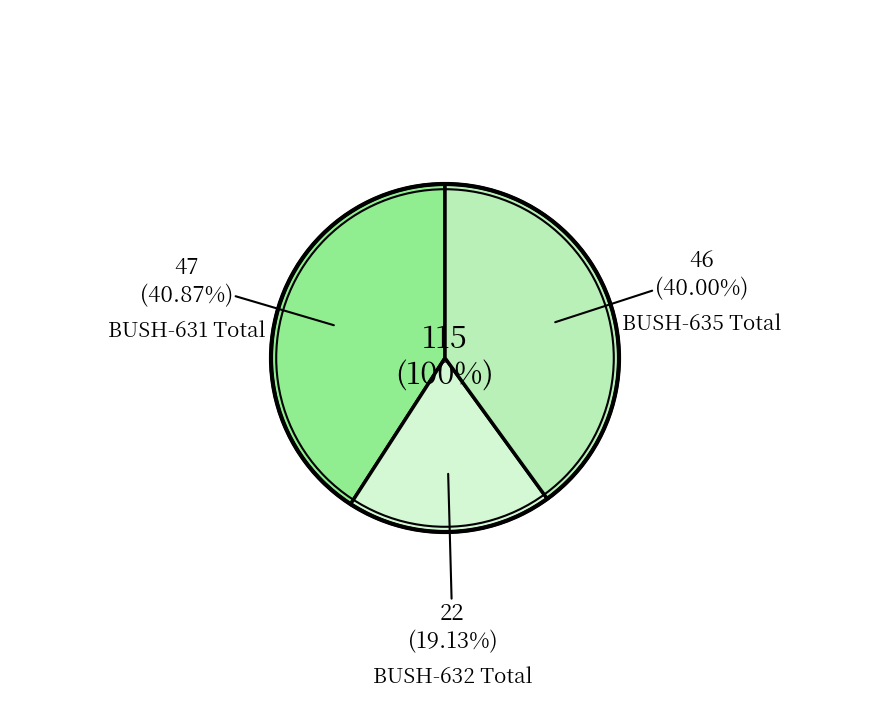

Is DEPARTMENT TOTAL the majority of the pie?

No